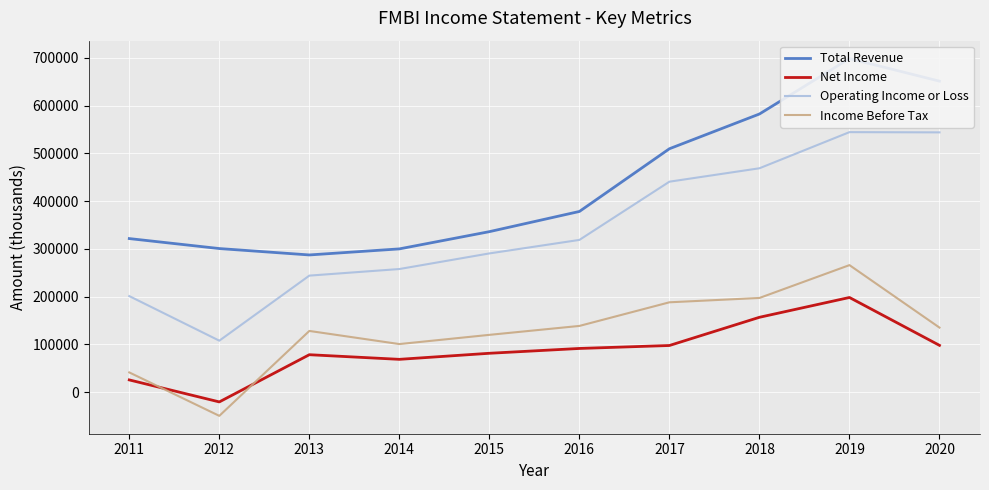

What are all the series names shown in the legend?

Total Revenue, Net Income, Operating Income or Loss, Income Before Tax